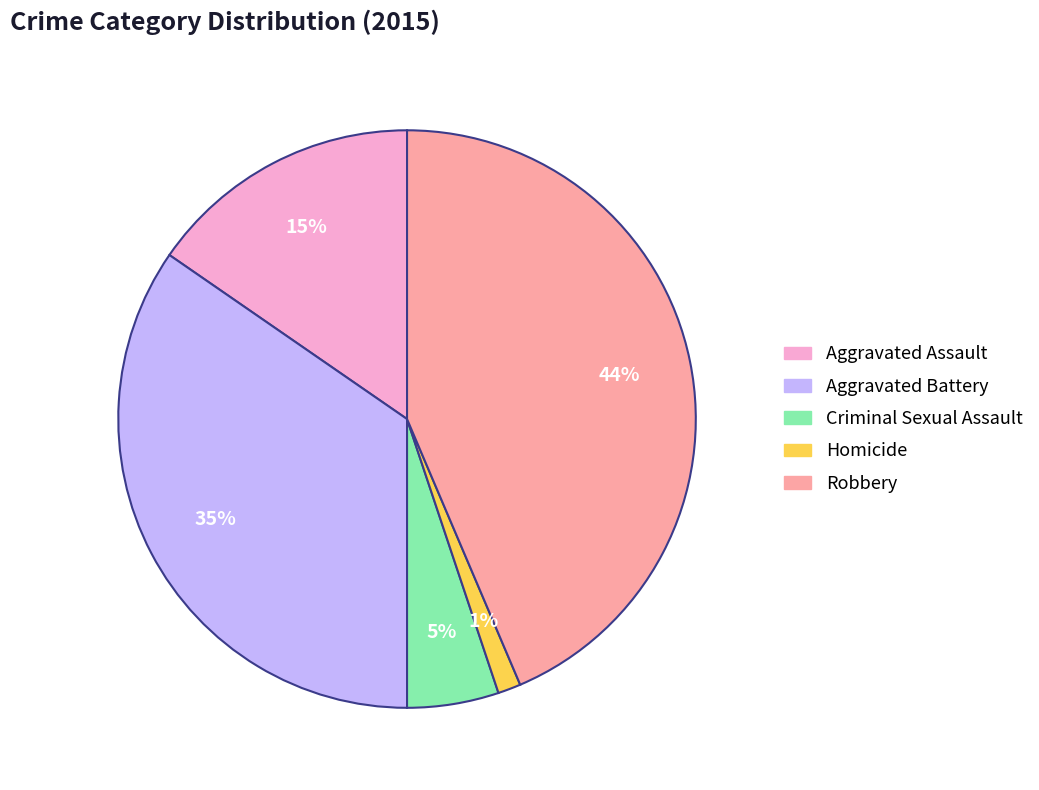

Which has a higher value, Aggravated Battery or Aggravated Assault?

Aggravated Battery